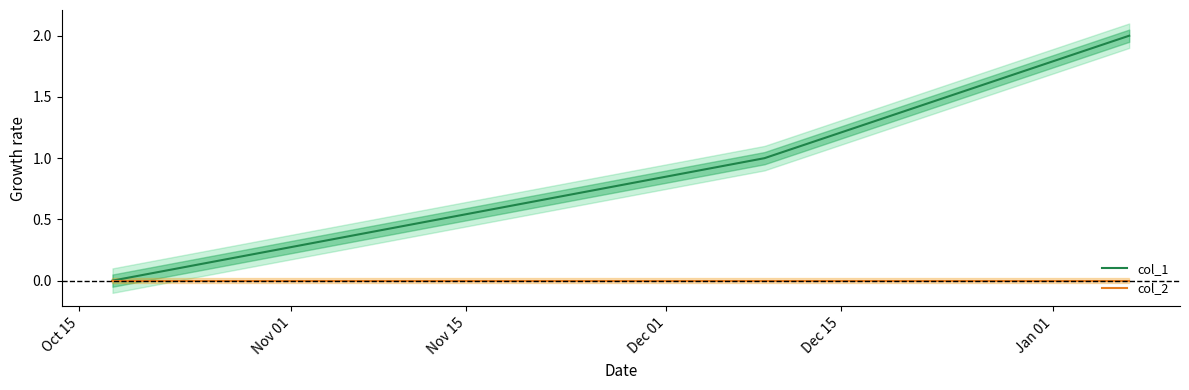

How many distinct data groups are displayed?

2